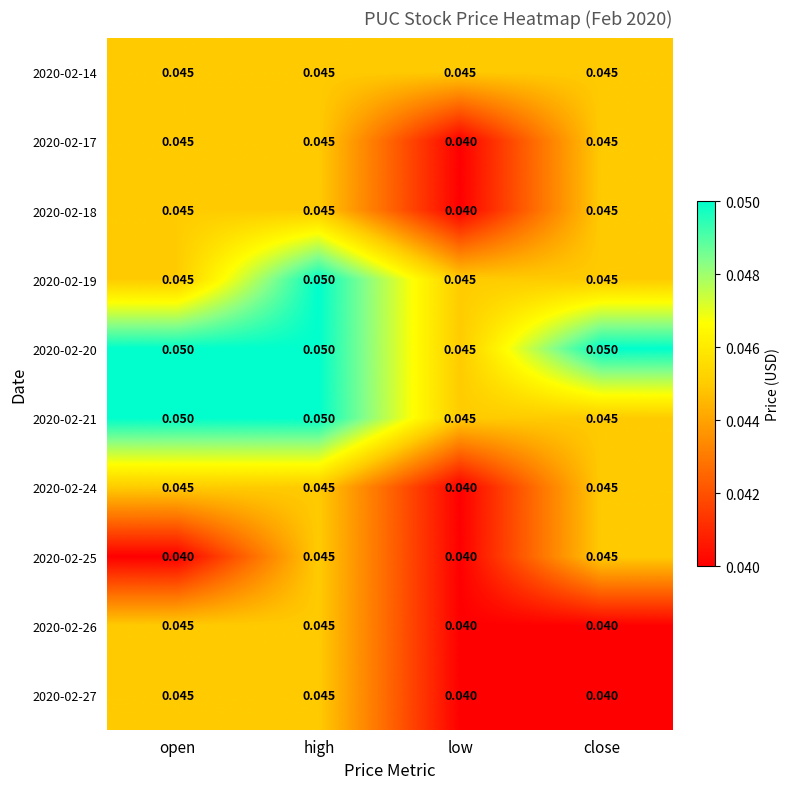

How many data points does each series have?

4